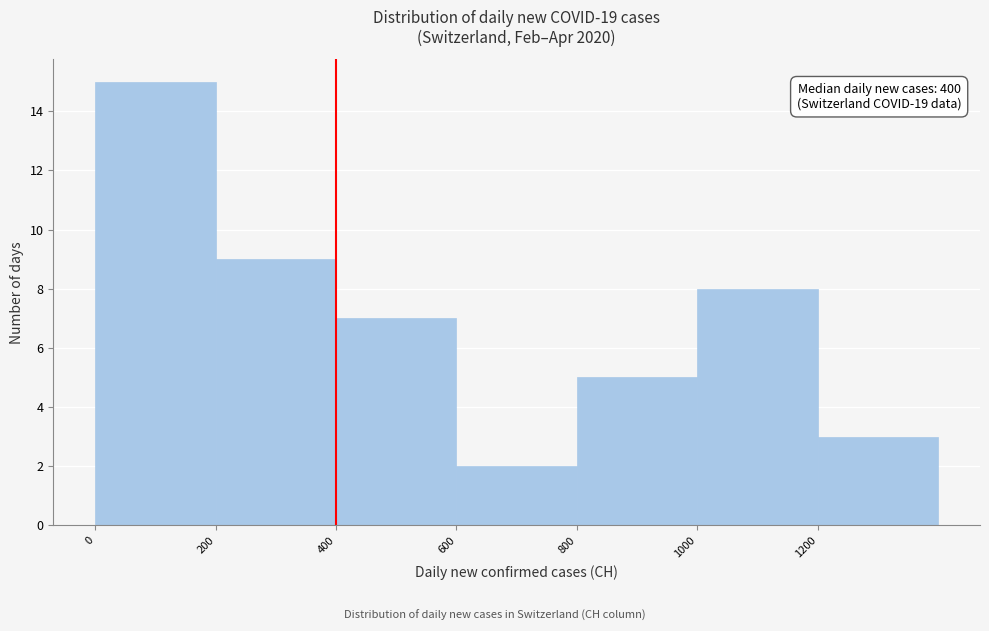

Which range on the x-axis has the tallest bar?

0 to 200